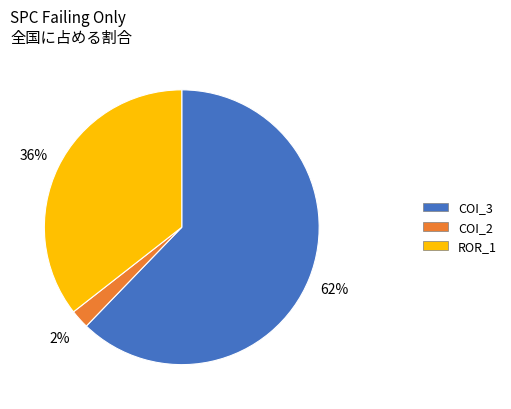

To the nearest percent, what is the difference between the largest and smallest slice percentages?

60%